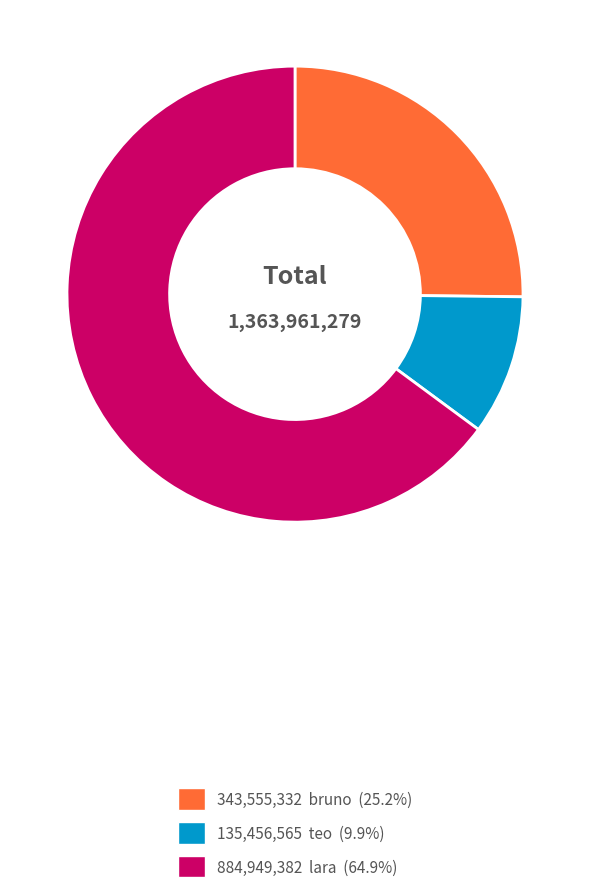

Is there any slice that represents more than half of the pie?

Yes